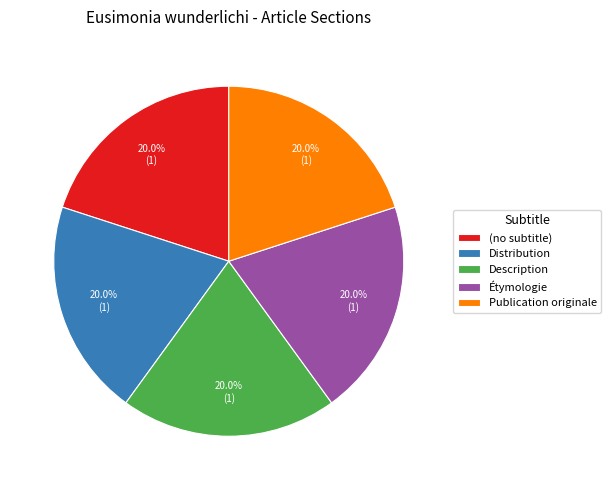

What percentage is the Description slice, to the nearest percent?

20%